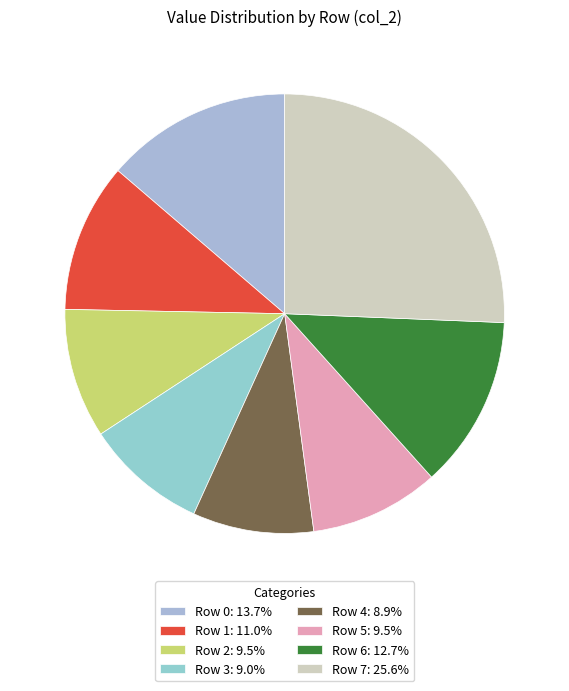

Rank the categories by value from lowest to highest.

Row 4, Row 3, Row 5, Row 2, Row 1, Row 6, Row 0, Row 7